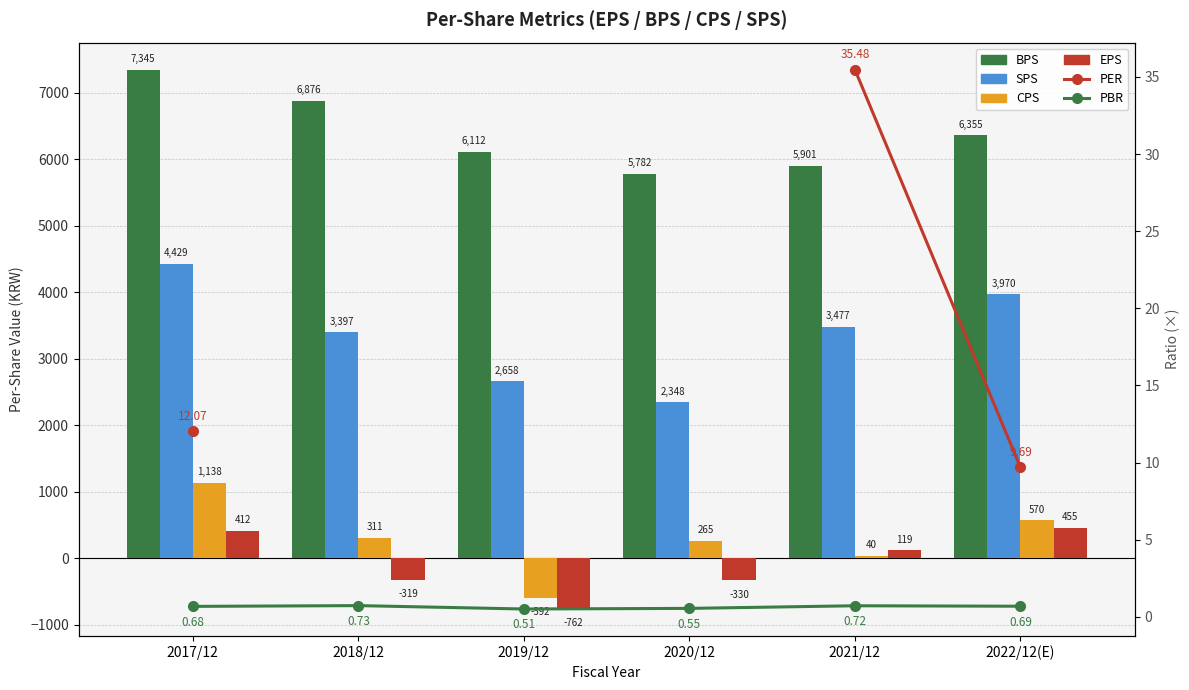

What is the difference between the maximum and minimum values in the SPS series?

2081.0